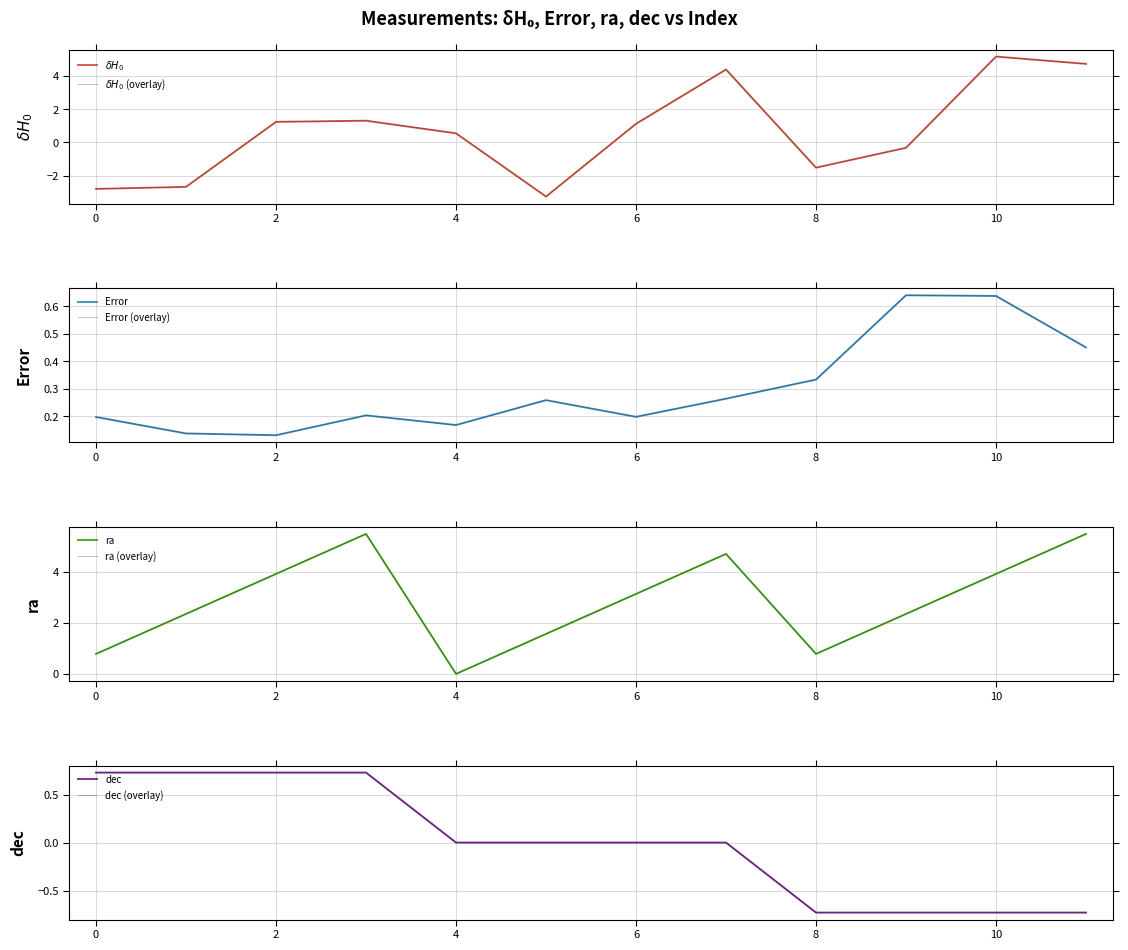

How many lines are shown in the chart?

4